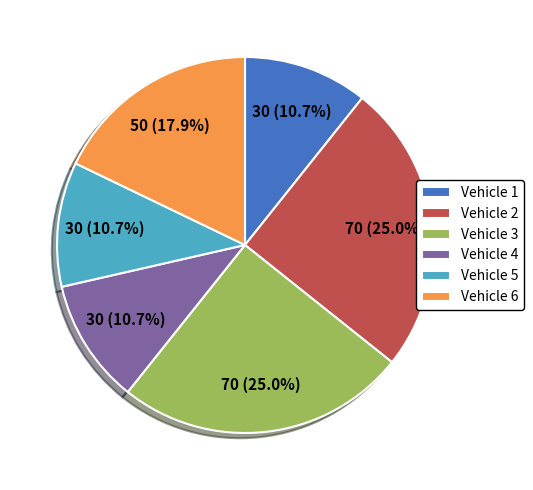

The Vehicle 5 slice represents 2% of the pie. True or false?

False